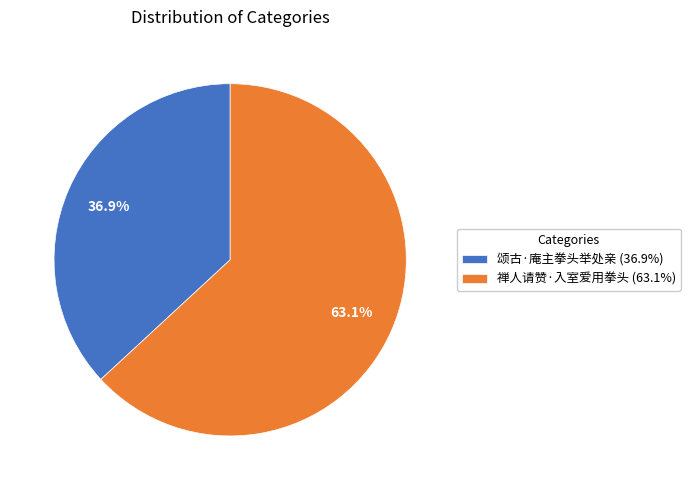

Which slice represents more than half of the pie?

禅人请赞·入室爱用拳头